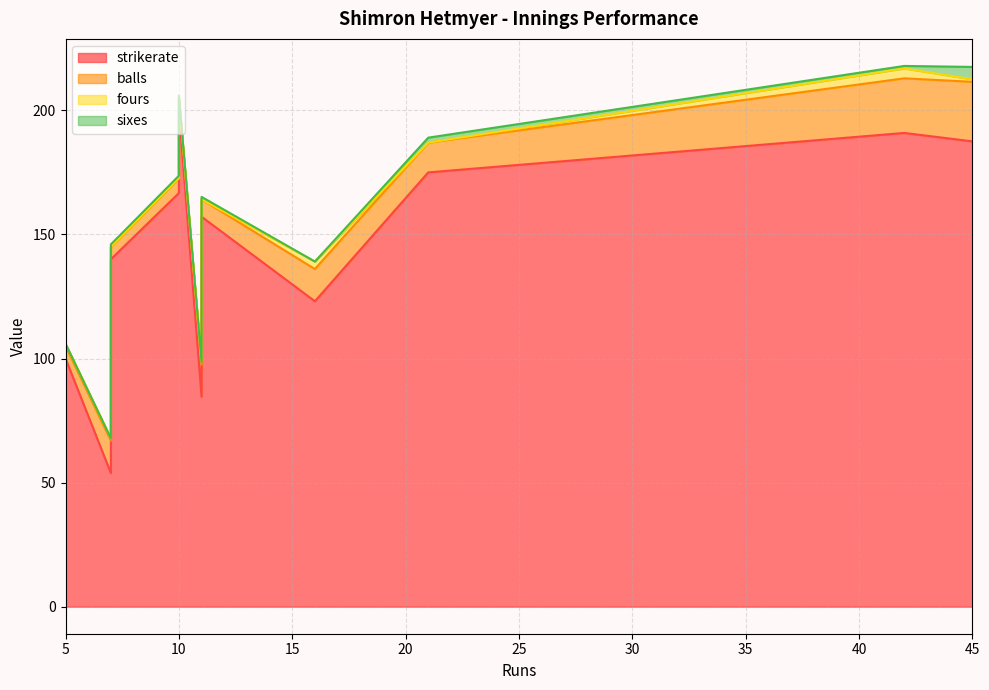

Count the sixes values in the range 0 to 1.

9